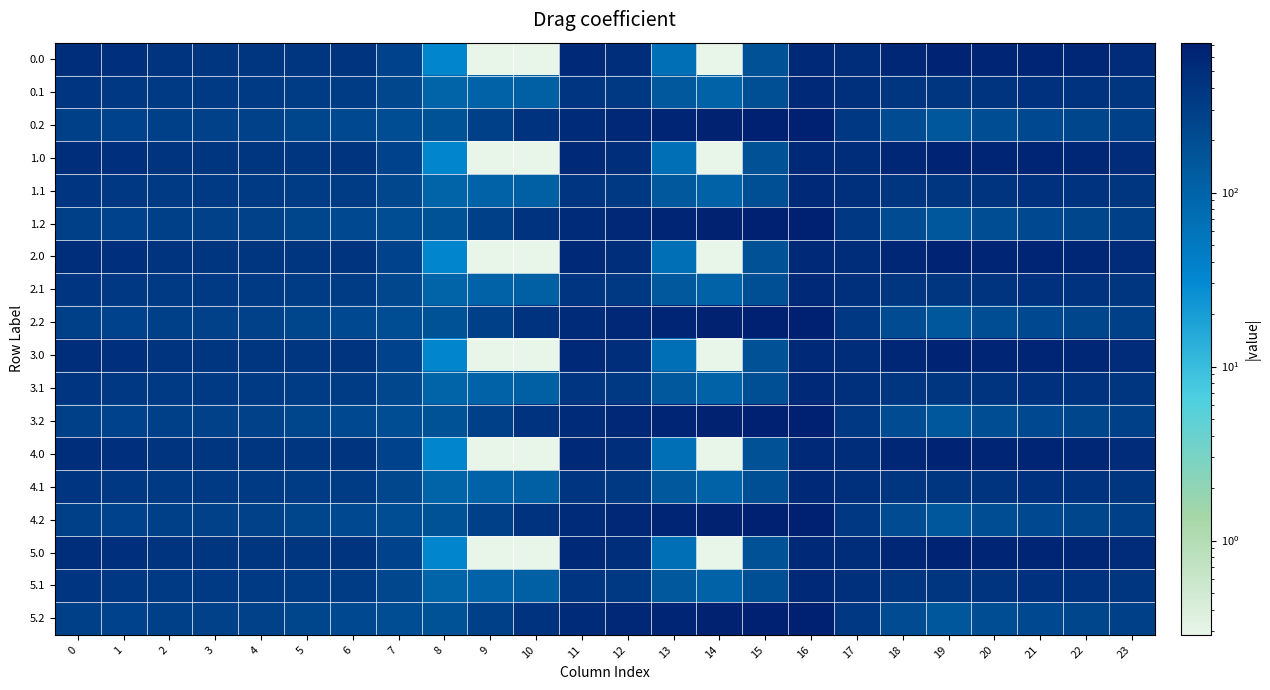

Reading left to right, what are all the values shown in this chart?

0.0: 0=482.0	1=449.5	2=410.3	3=404.4	4=404.9	5=403.8	6=408.0	7=270.7	8=35.0	9=0.0	10=0.0	11=544.3	12=477.2	13=70.2	14=0.3	15=172.8	16=545.4	17=494.8	18=586.7	19=649.2	20=629.9	21=638.4	22=592.3	23=511.3
0.1: 0=384.6	1=361.1	2=347.9	3=342.7	4=339.6	5=325.7	6=332.2	7=234.9	8=102.3	9=104.8	10=114.0	11=384.7	12=350.8	13=141.2	14=105.5	15=190.4	16=547.3	17=466.6	18=405.4	19=400.2	20=414.5	21=432.4	22=419.9	23=399.4
0.2: 0=287.1	1=272.7	2=285.5	3=281.0	4=274.4	5=245.0	6=228.8	7=199.0	8=169.5	9=288.5	10=423.5	11=520.6	12=571.2	13=640.4	14=687.4	15=725.8	16=726.6	17=362.4	18=210.0	19=151.0	20=199.2	21=226.4	22=247.4	23=287.5
1.0: 0=482.0	1=449.5	2=410.3	3=404.4	4=404.9	5=403.8	6=408.0	7=270.7	8=35.0	9=0.0	10=0.0	11=544.3	12=477.2	13=70.2	14=0.3	15=172.8	16=545.4	17=494.8	18=586.7	19=649.2	20=629.9	21=638.4	22=592.3	23=511.3
1.1: 0=384.6	1=361.1	2=347.9	3=342.7	4=339.6	5=325.7	6=332.2	7=234.9	8=102.3	9=104.8	10=114.0	11=384.7	12=350.8	13=141.2	14=105.5	15=190.4	16=547.3	17=466.6	18=405.4	19=400.2	20=414.5	21=432.4	22=419.9	23=399.4
1.2: 0=287.1	1=272.7	2=285.5	3=281.0	4=274.4	5=245.0	6=228.8	7=199.0	8=169.5	9=288.5	10=423.5	11=520.6	12=571.2	13=640.4	14=687.4	15=725.8	16=726.6	17=362.4	18=210.0	19=151.0	20=199.2	21=226.4	22=247.4	23=287.5
2.0: 0=482.0	1=449.5	2=410.3	3=404.4	4=404.9	5=403.8	6=408.0	7=270.7	8=35.0	9=0.0	10=0.0	11=544.3	12=477.2	13=70.2	14=0.3	15=172.8	16=545.4	17=494.8	18=586.7	19=649.2	20=629.9	21=638.4	22=592.3	23=511.3
2.1: 0=384.6	1=361.1	2=347.9	3=342.7	4=339.6	5=325.7	6=332.2	7=234.9	8=102.3	9=104.8	10=114.0	11=384.7	12=350.8	13=141.2	14=105.5	15=190.4	16=547.3	17=466.6	18=405.4	19=400.2	20=414.5	21=432.4	22=419.9	23=399.4
2.2: 0=287.1	1=272.7	2=285.5	3=281.0	4=274.4	5=245.0	6=228.8	7=199.0	8=169.5	9=288.5	10=423.5	11=520.6	12=571.2	13=640.4	14=687.4	15=725.8	16=726.6	17=362.4	18=210.0	19=151.0	20=199.2	21=226.4	22=247.4	23=287.5
3.0: 0=482.0	1=449.5	2=410.3	3=404.4	4=404.9	5=403.8	6=408.0	7=270.7	8=35.0	9=0.0	10=0.0	11=544.3	12=477.2	13=70.2	14=0.3	15=172.8	16=545.4	17=494.8	18=586.7	19=649.2	20=629.9	21=638.4	22=592.3	23=511.3
3.1: 0=384.6	1=361.1	2=347.9	3=342.7	4=339.6	5=325.7	6=332.2	7=234.9	8=102.3	9=104.8	10=114.0	11=384.7	12=350.8	13=141.2	14=105.5	15=190.4	16=547.3	17=466.6	18=405.4	19=400.2	20=414.5	21=432.4	22=419.9	23=399.4
3.2: 0=287.1	1=272.7	2=285.5	3=281.0	4=274.4	5=245.0	6=228.8	7=199.0	8=169.5	9=288.5	10=423.5	11=520.6	12=571.2	13=640.4	14=687.4	15=725.8	16=726.6	17=362.4	18=210.0	19=151.0	20=199.2	21=226.4	22=247.4	23=287.5
4.0: 0=482.0	1=449.5	2=410.3	3=404.4	4=404.9	5=403.8	6=408.0	7=270.7	8=35.0	9=0.0	10=0.0	11=544.3	12=477.2	13=70.2	14=0.3	15=172.8	16=545.4	17=494.8	18=586.7	19=649.2	20=629.9	21=638.4	22=592.3	23=511.3
4.1: 0=384.6	1=361.1	2=347.9	3=342.7	4=339.6	5=325.7	6=332.2	7=234.9	8=102.3	9=104.8	10=114.0	11=384.7	12=350.8	13=141.2	14=105.5	15=190.4	16=547.3	17=466.6	18=405.4	19=400.2	20=414.5	21=432.4	22=419.9	23=399.4
4.2: 0=287.1	1=272.7	2=285.5	3=281.0	4=274.4	5=245.0	6=228.8	7=199.0	8=169.5	9=288.5	10=423.5	11=520.6	12=571.2	13=640.4	14=687.4	15=725.8	16=726.6	17=362.4	18=210.0	19=151.0	20=199.2	21=226.4	22=247.4	23=287.5
5.0: 0=482.0	1=449.5	2=410.3	3=404.4	4=404.9	5=403.8	6=408.0	7=270.7	8=35.0	9=0.0	10=0.0	11=544.3	12=477.2	13=70.2	14=0.3	15=172.8	16=545.4	17=494.8	18=586.7	19=649.2	20=629.9	21=638.4	22=592.3	23=511.3
5.1: 0=384.6	1=361.1	2=347.9	3=342.7	4=339.6	5=325.7	6=332.2	7=234.9	8=102.3	9=104.8	10=114.0	11=384.7	12=350.8	13=141.2	14=105.5	15=190.4	16=547.3	17=466.6	18=405.4	19=400.2	20=414.5	21=432.4	22=419.9	23=399.4
5.2: 0=287.1	1=272.7	2=285.5	3=281.0	4=274.4	5=245.0	6=228.8	7=199.0	8=169.5	9=288.5	10=423.5	11=520.6	12=571.2	13=640.4	14=687.4	15=725.8	16=726.6	17=362.4	18=210.0	19=151.0	20=199.2	21=226.4	22=247.4	23=287.5